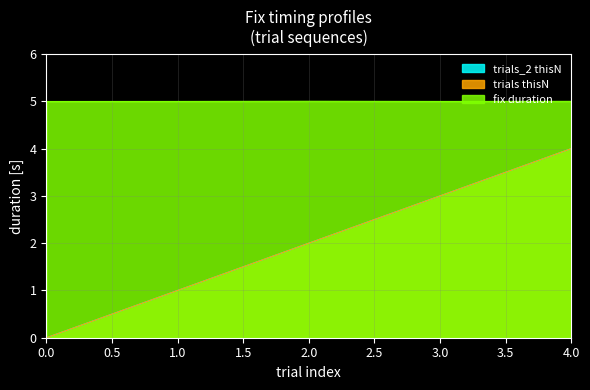

How many lines are shown in the chart?

3